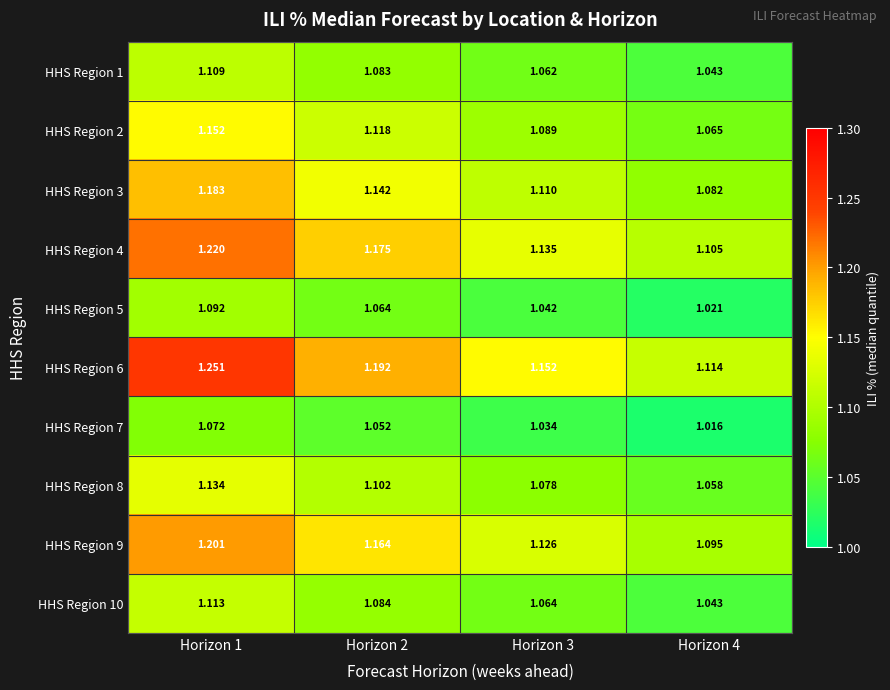

Is the value of HHS Region 6 at Horizon 1 greater than the value of HHS Region 5 at Horizon 1?

Yes